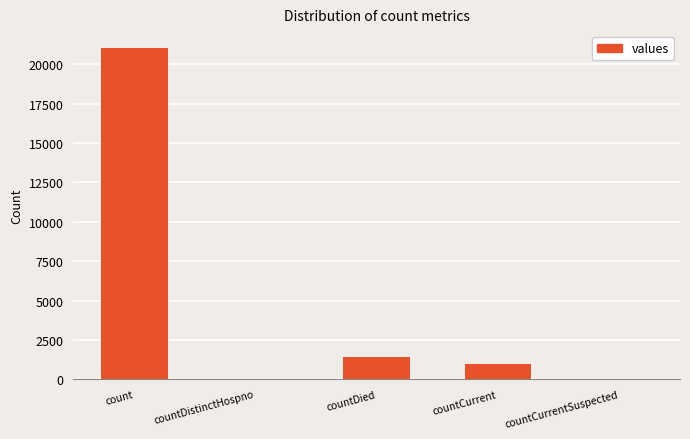

At which label does the data first exceed 1006?

count